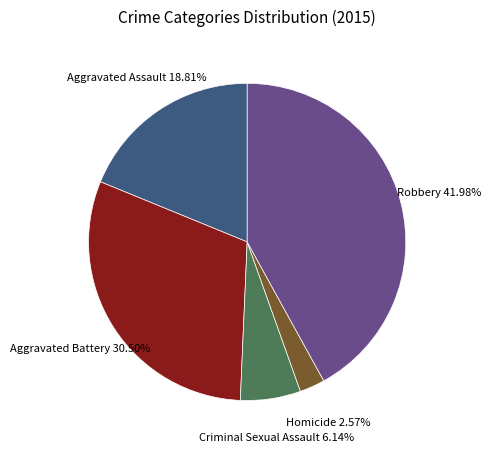

Is there any slice that represents more than half of the pie?

No